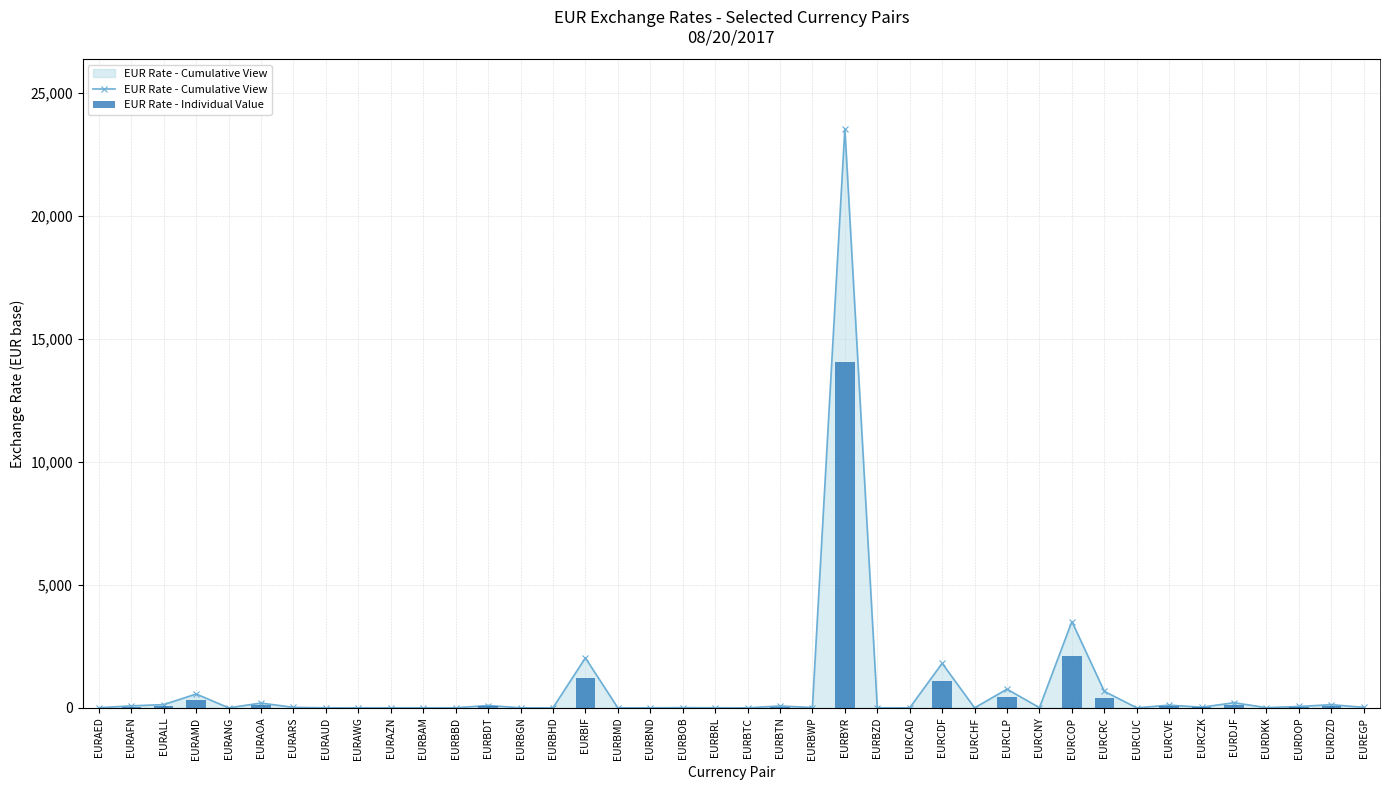

What is the label of the 34th bar from the right?

EURARS